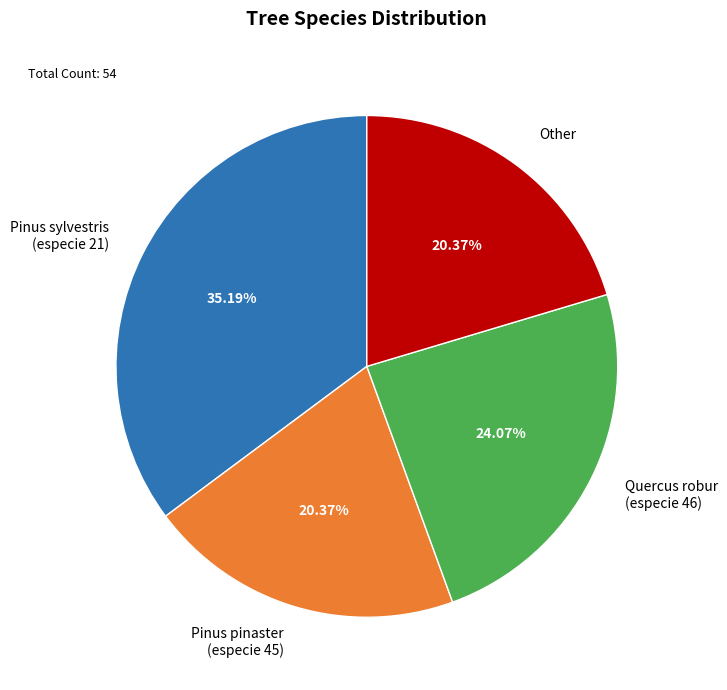

To the nearest percent, what is the difference between the largest and smallest slice percentages?

15%